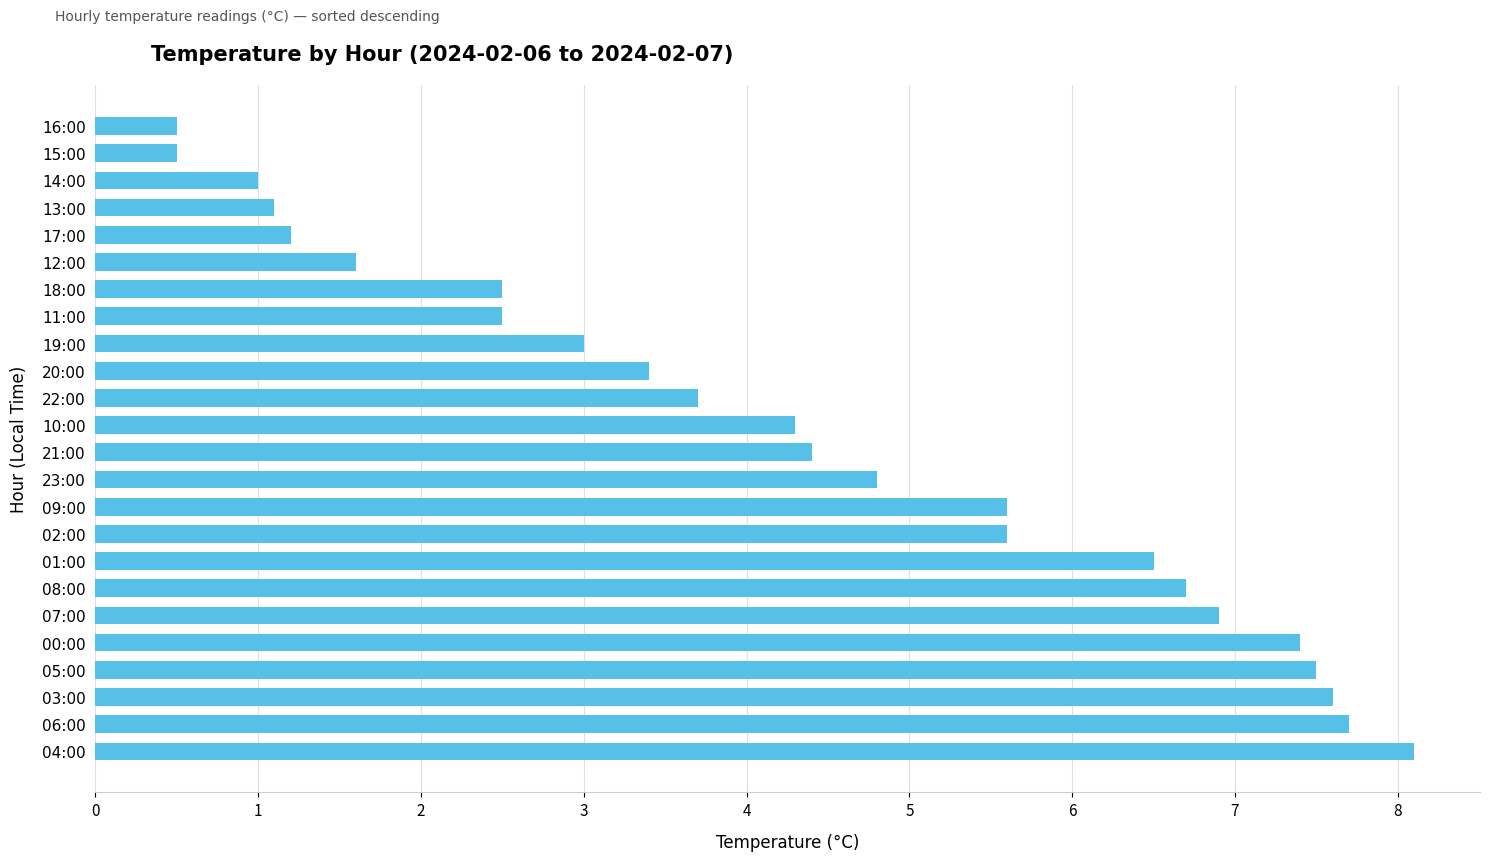

How many bars are there in total?

24